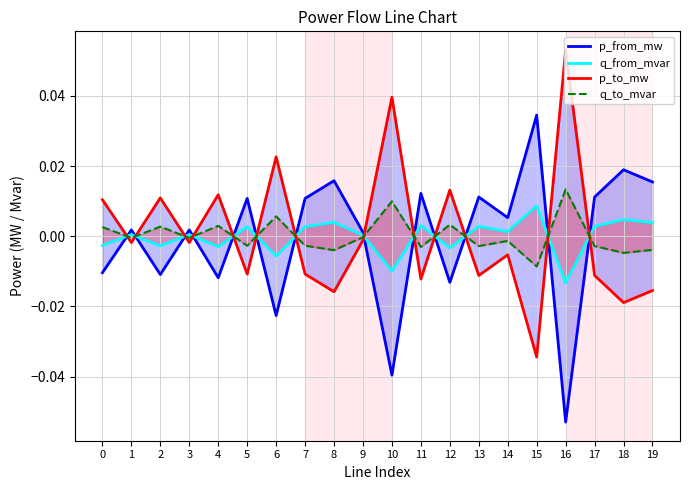

The p_from_mw series shows -0.0 at 12. True or false?

False